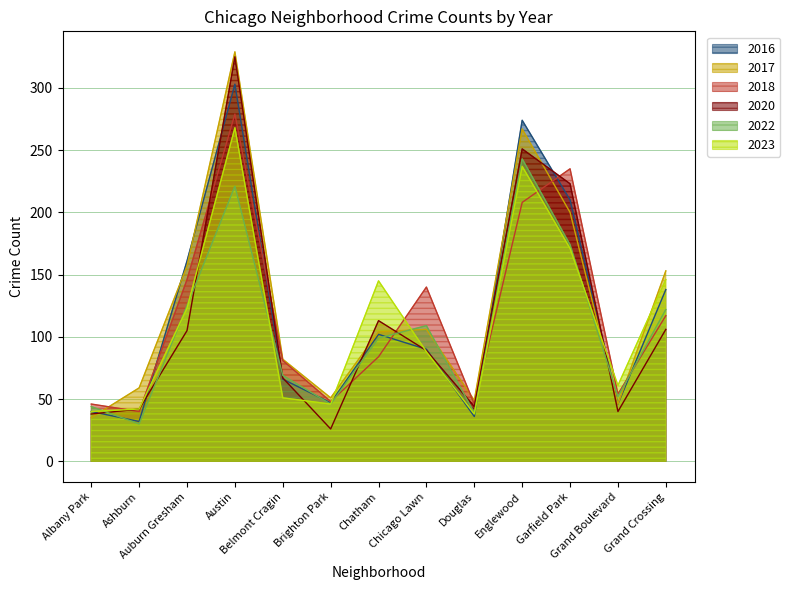

What is the sum of all 2018 values?

1524